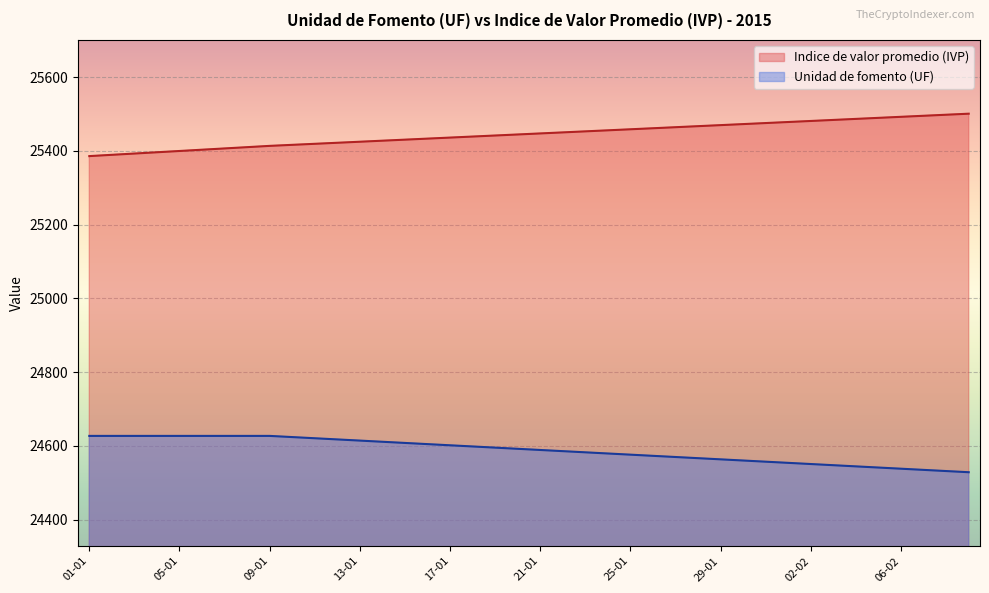

Which series has the largest total across all categories?

Indice de valor promedio (IVP)